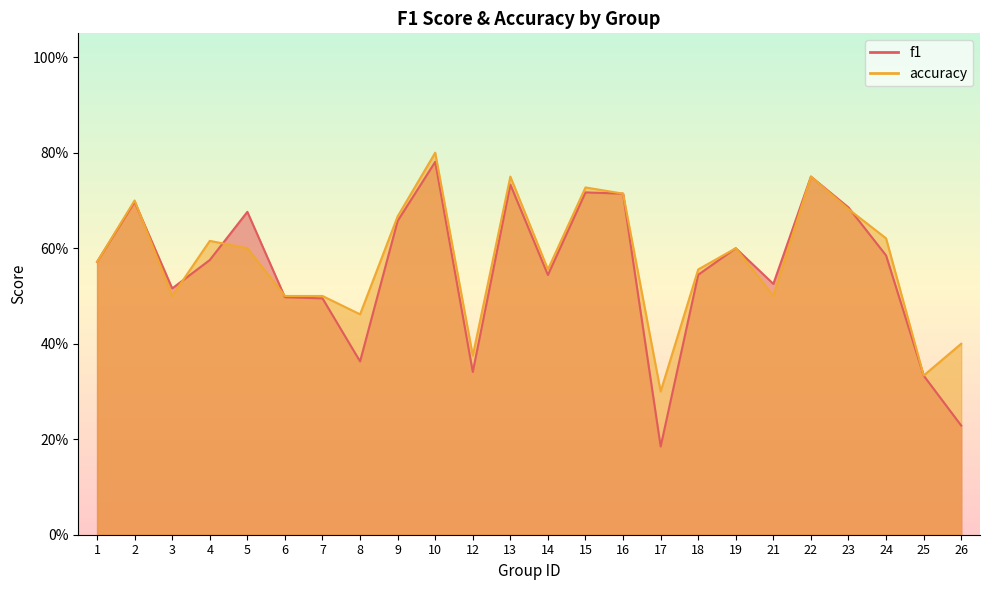

The value of f1 at 9 is 0.3. True or false?

False